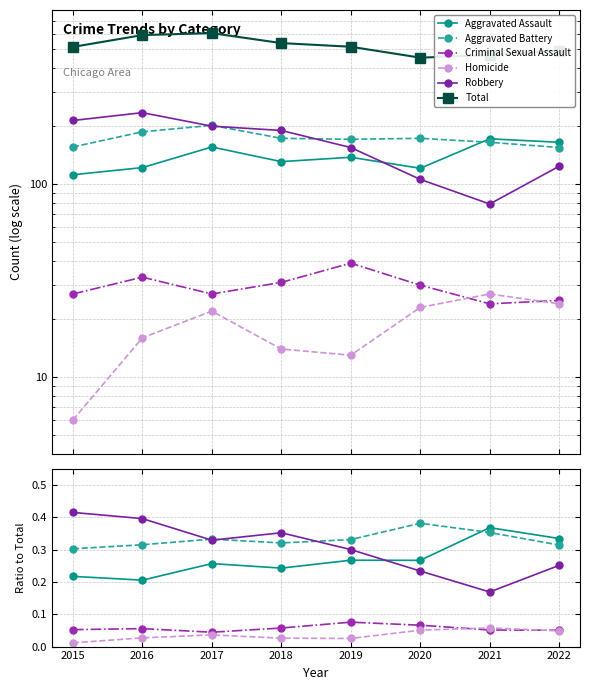

Which label corresponds to the largest value in the chart?

2017